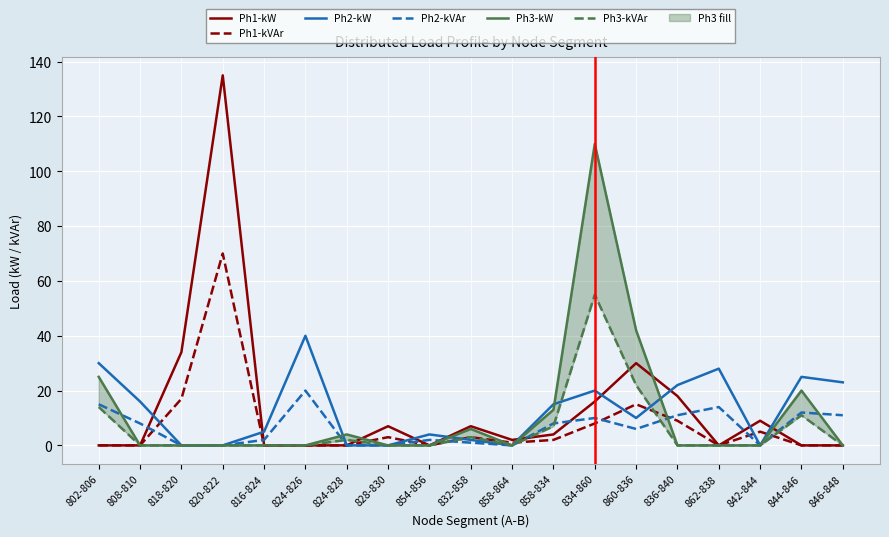

True or false: Ph3-kVAr has more than 2 interior local peaks.

True